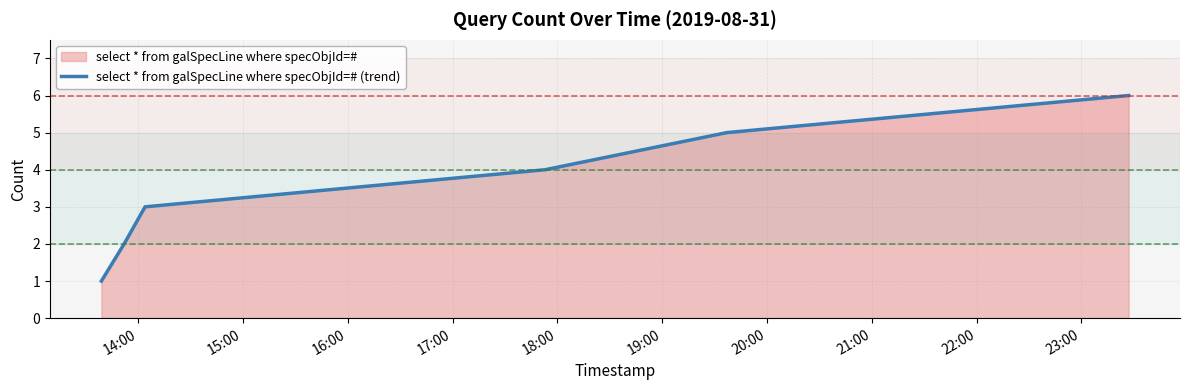

What is the difference between the maximum and minimum values?

5